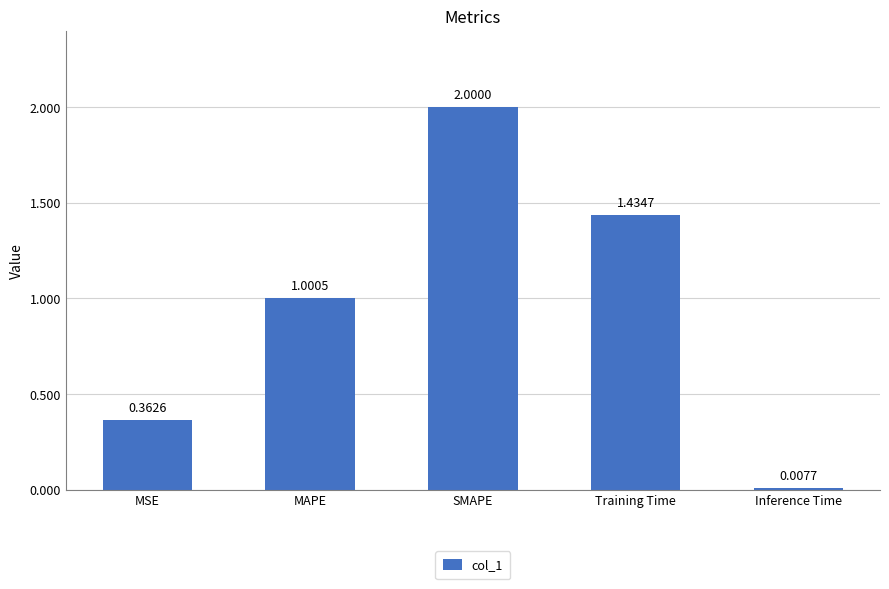

What is the difference between the maximum and minimum values?

2.0